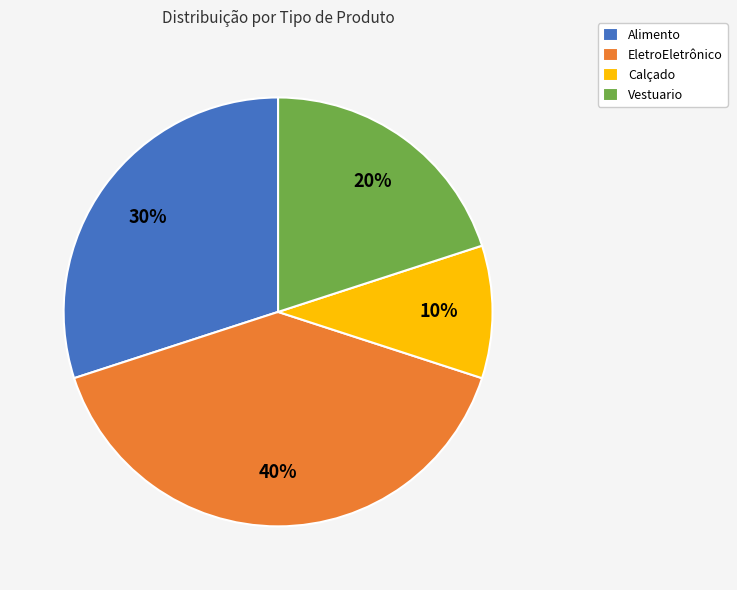

Is Calçado the majority of the pie?

No